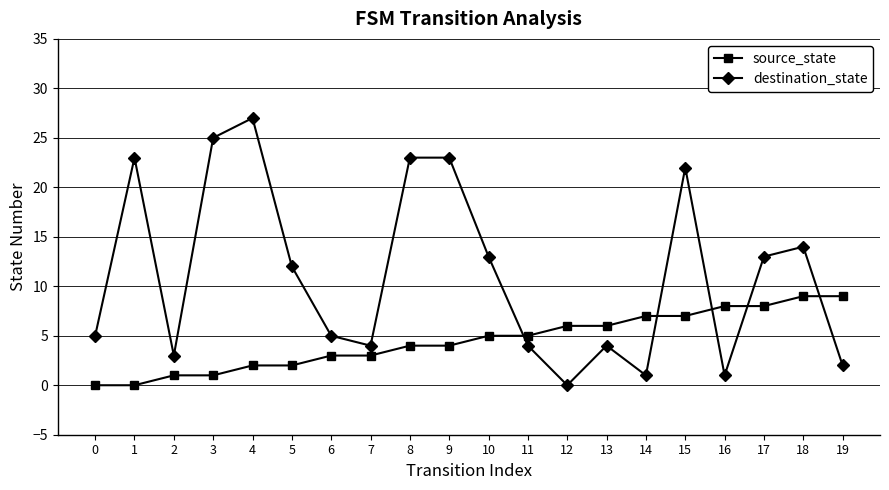

Which series changed the most between 15 and 16?

destination_state